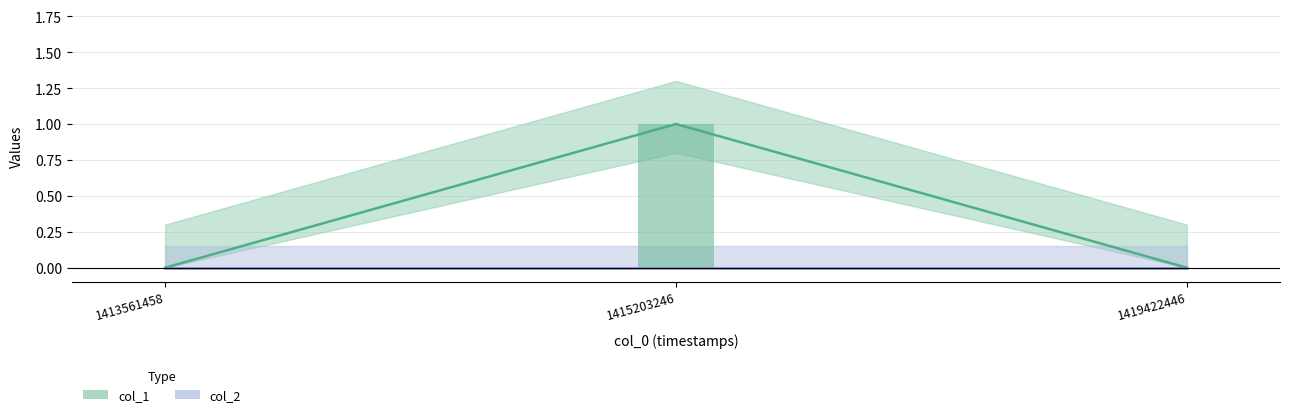

What is the change in value from 1415203246 to 1419422446?

-1